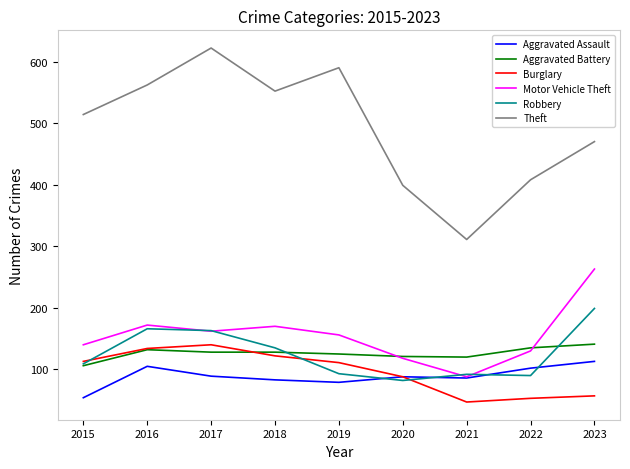

What value does the Aggravated Assault series have at 2020?

88